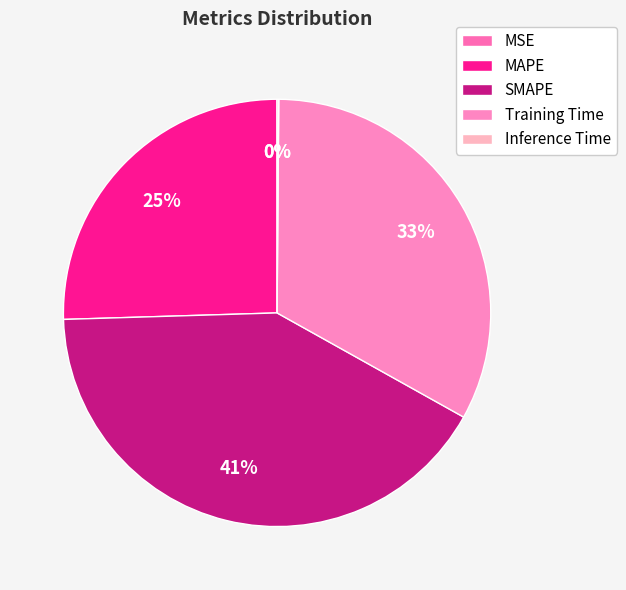

Does any single category account for the majority?

No